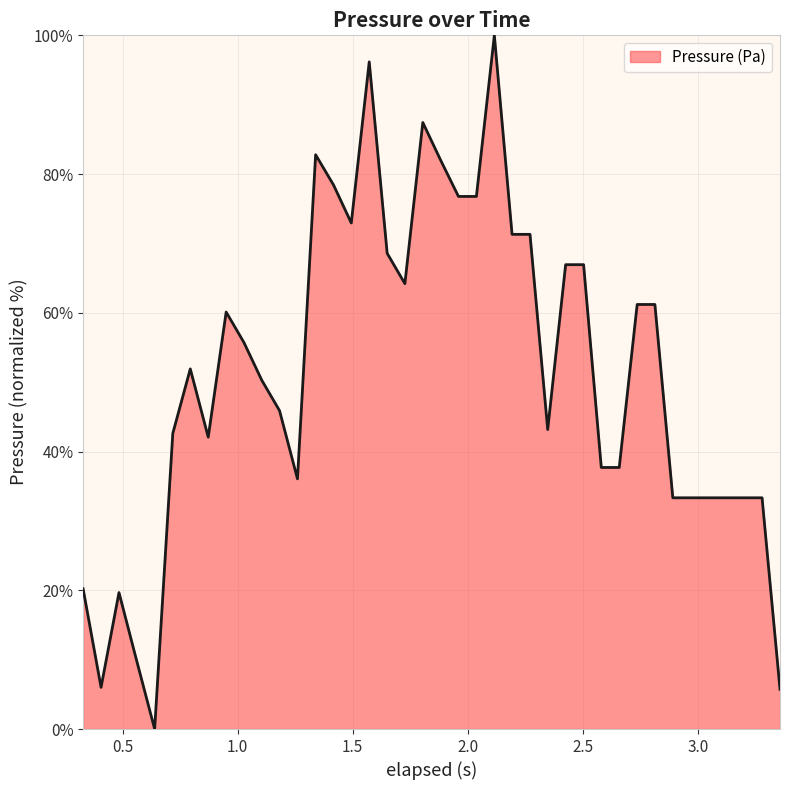

What is the difference between the maximum and minimum values?

100.0